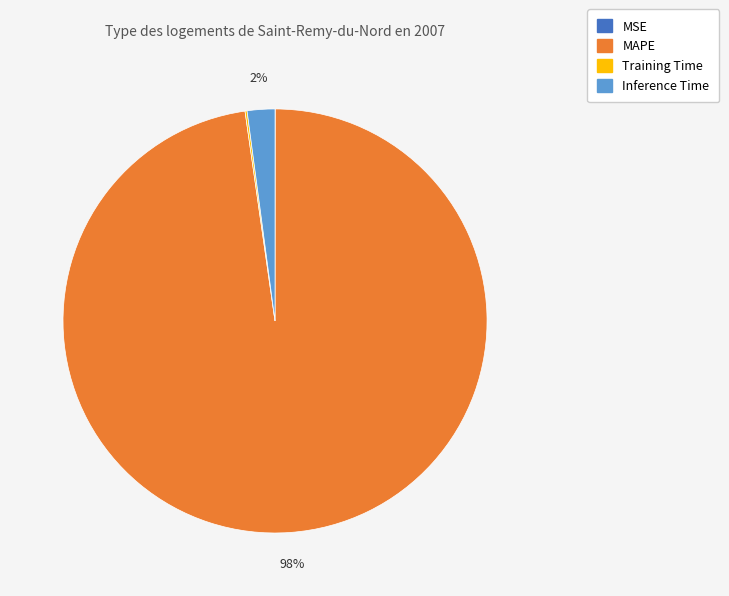

Is there any slice that represents more than half of the pie?

Yes